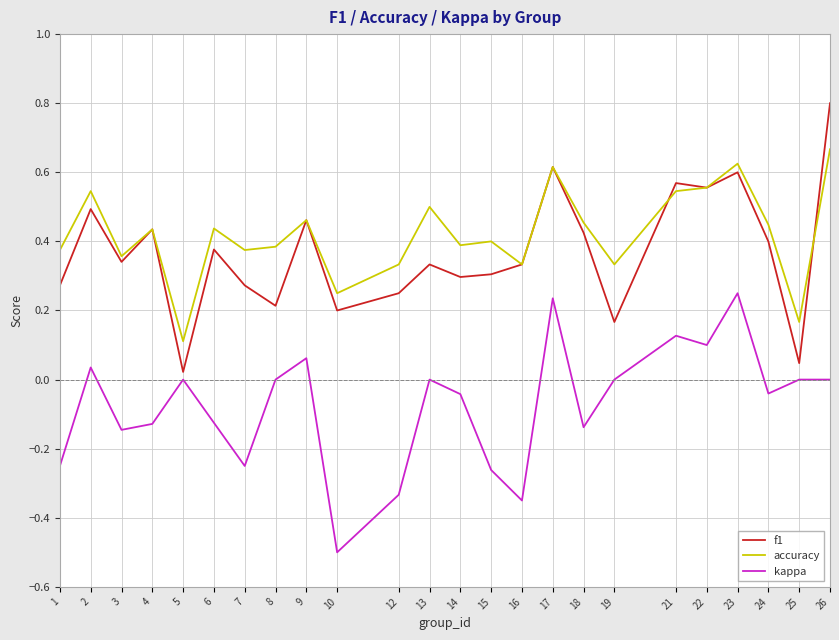

The f1 series shows 0.1 at 6. True or false?

False